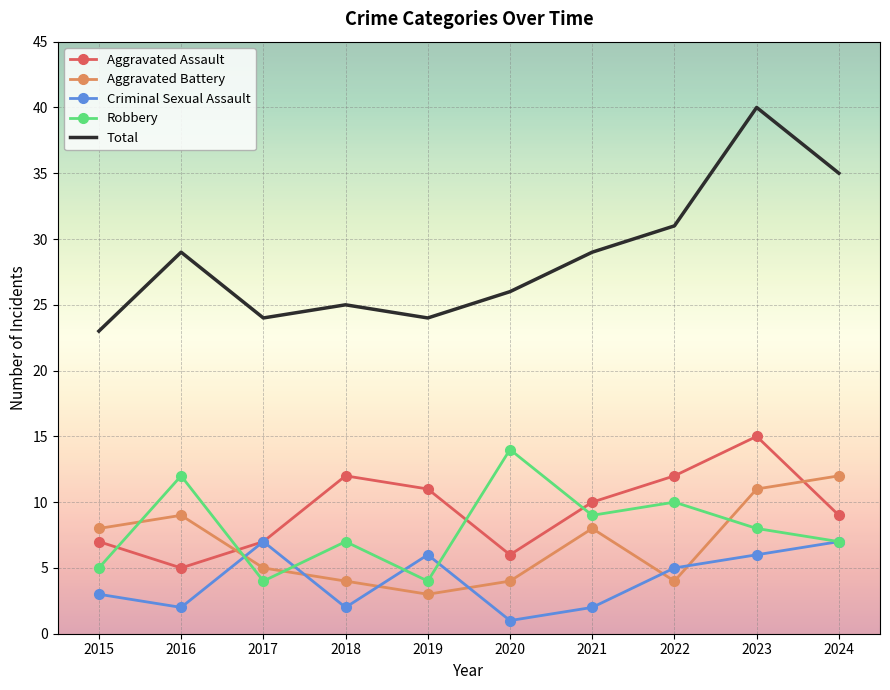

At which label does Aggravated Assault first exceed 10?

2018